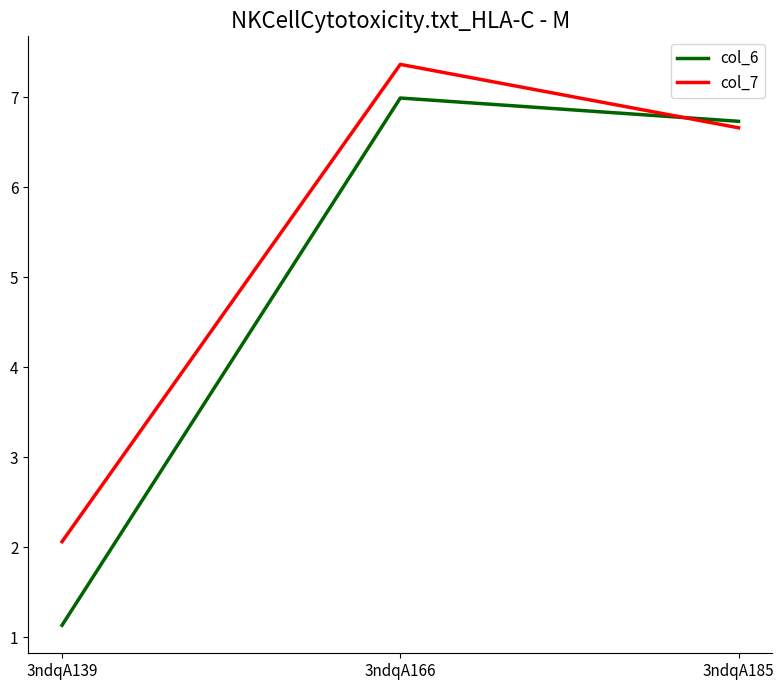

Reading left to right, list all the values displayed in this chart.

col_6: 1.1	7.0	6.7
col_7: 2.1	7.4	6.7